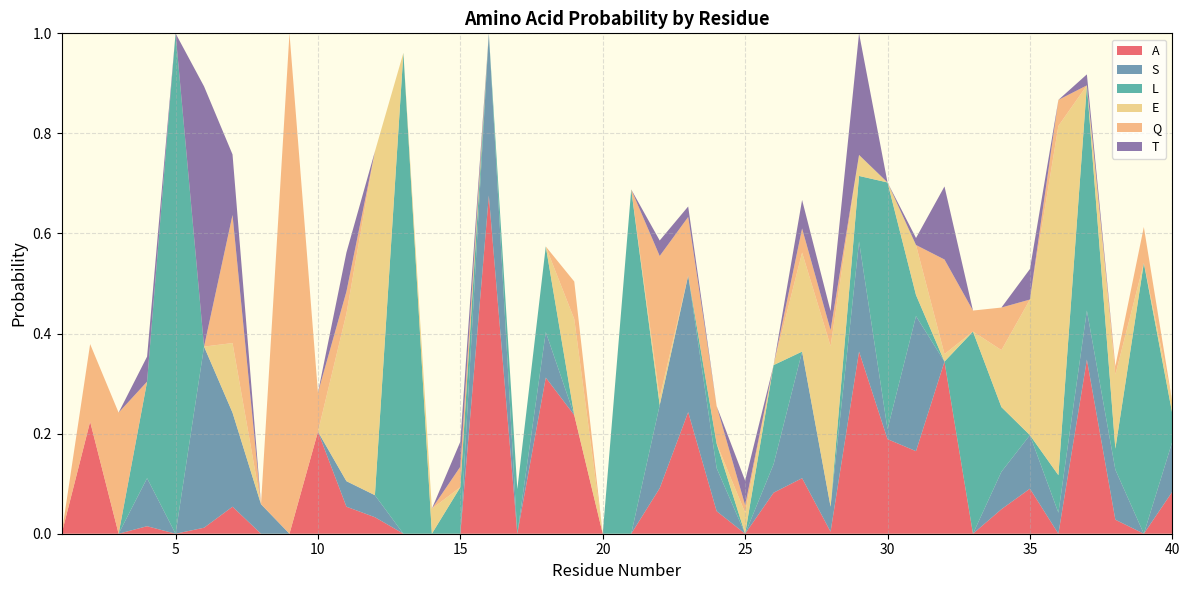

Reading left to right, transcribe all the data shown in this chart.

A: 1=0.0	2=0.2	3=0.0	4=0.0	5=0.0	6=0.0	7=0.1	8=0.0	9=0.0	10=0.2	11=0.1	12=0.0	13=0.0	14=0.0	15=0.0	16=0.7	17=0.0	18=0.3	19=0.2	20=0.0	21=0.0	22=0.1	23=0.2	24=0.0	25=0.0	26=0.1	27=0.1	28=0.0	29=0.4	30=0.2	31=0.2	32=0.3	33=0.0	34=0.0	35=0.1	36=0.0	37=0.3	38=0.0	39=0.0	40=0.1
S: 1=0.0	2=0.0	3=0.0	4=0.1	5=0.0	6=0.4	7=0.2	8=0.1	9=0.0	10=0.0	11=0.1	12=0.0	13=0.0	14=0.0	15=0.0	16=0.3	17=0.0	18=0.1	19=0.0	20=0.0	21=0.0	22=0.2	23=0.3	24=0.1	25=0.0	26=0.1	27=0.3	28=0.1	29=0.2	30=0.0	31=0.3	32=0.0	33=0.0	34=0.1	35=0.1	36=0.0	37=0.1	38=0.1	39=0.0	40=0.1
L: 1=0.0	2=0.0	3=0.0	4=0.2	5=1.0	6=0.0	7=0.0	8=0.0	9=0.0	10=0.0	11=0.0	12=0.0	13=1.0	14=0.0	15=0.1	16=0.0	17=0.1	18=0.2	19=0.0	20=0.0	21=0.7	22=0.0	23=0.0	24=0.0	25=0.0	26=0.2	27=0.0	28=0.0	29=0.1	30=0.5	31=0.0	32=0.0	33=0.4	34=0.1	35=0.0	36=0.1	37=0.5	38=0.0	39=0.5	40=0.1
E: 1=0.0	2=0.0	3=0.0	4=0.0	5=0.0	6=0.0	7=0.1	8=0.0	9=0.0	10=0.0	11=0.3	12=0.7	13=0.0	14=0.1	15=0.0	16=0.0	17=0.0	18=0.0	19=0.2	20=0.0	21=0.0	22=0.0	23=0.0	24=0.0	25=0.0	26=0.0	27=0.2	28=0.3	29=0.0	30=0.0	31=0.1	32=0.0	33=0.0	34=0.1	35=0.3	36=0.7	37=0.0	38=0.1	39=0.0	40=0.0
Q: 1=0.0	2=0.2	3=0.2	4=0.0	5=0.0	6=0.0	7=0.3	8=0.0	9=1.0	10=0.1	11=0.0	12=0.0	13=0.0	14=0.0	15=0.0	16=0.0	17=0.0	18=0.0	19=0.1	20=0.0	21=0.0	22=0.3	23=0.1	24=0.1	25=0.0	26=0.0	27=0.0	28=0.0	29=0.0	30=0.0	31=0.0	32=0.2	33=0.0	34=0.1	35=0.0	36=0.1	37=0.0	38=0.0	39=0.1	40=0.0
T: 1=0.0	2=0.0	3=0.0	4=0.1	5=0.0	6=0.5	7=0.1	8=0.0	9=0.0	10=0.0	11=0.1	12=0.0	13=0.0	14=0.0	15=0.1	16=0.0	17=0.0	18=0.0	19=0.0	20=0.0	21=0.0	22=0.0	23=0.0	24=0.0	25=0.0	26=0.0	27=0.1	28=0.0	29=0.2	30=0.0	31=0.0	32=0.1	33=0.0	34=0.0	35=0.1	36=0.0	37=0.0	38=0.0	39=0.0	40=0.0